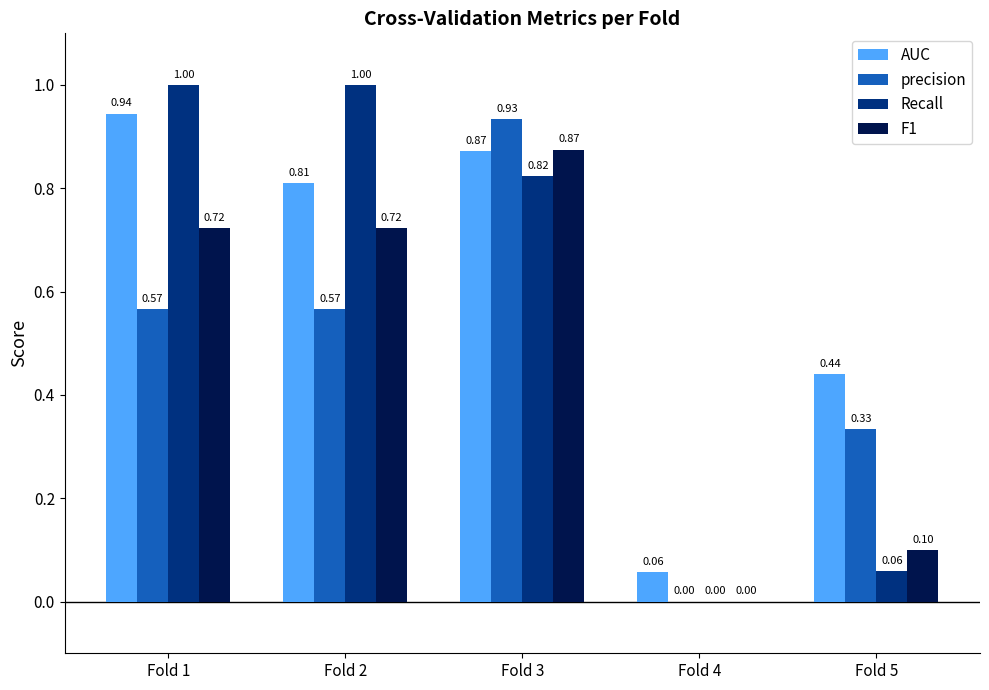

Does the chart contain stacked bars?

No